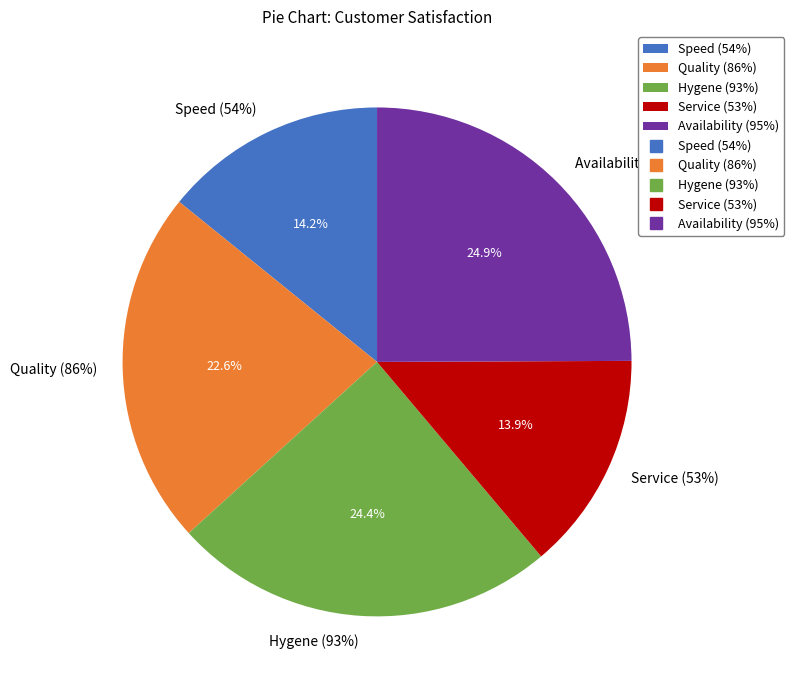

Does Availability (95%) account for over 50% of the chart?

No